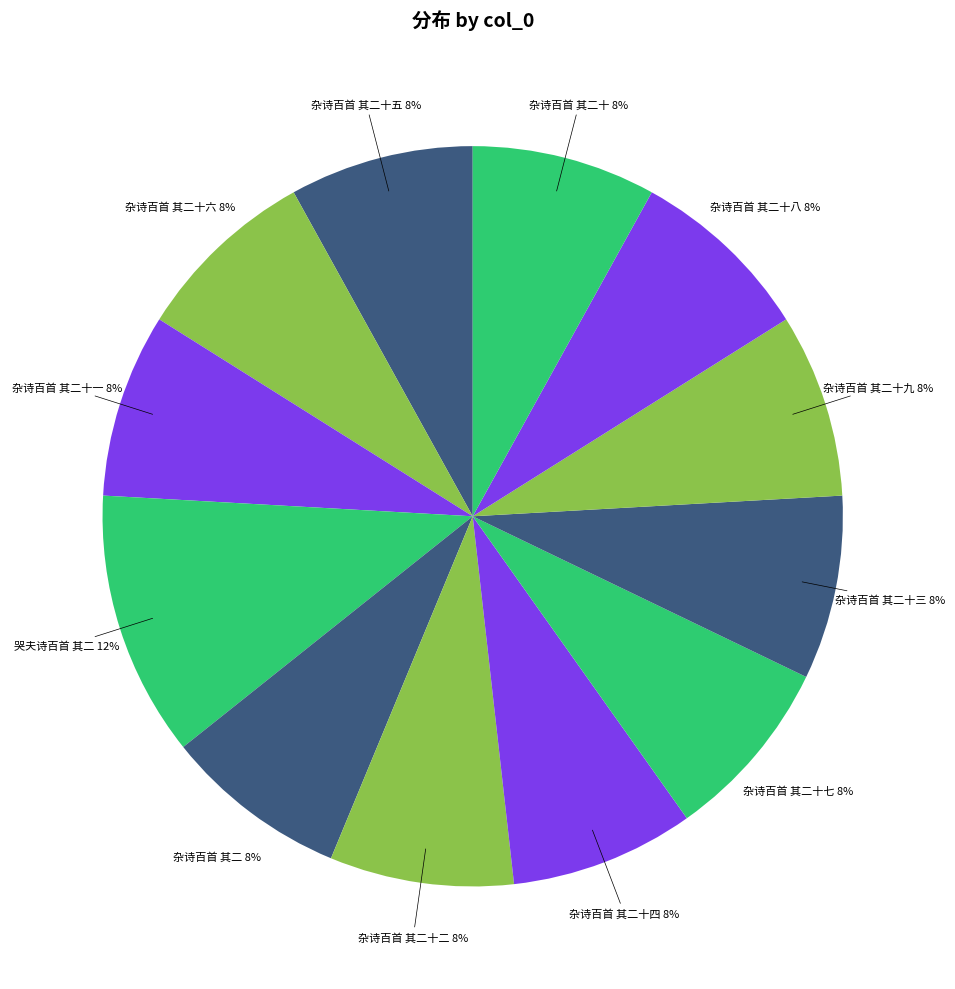

How many slices are in this pie chart?

12